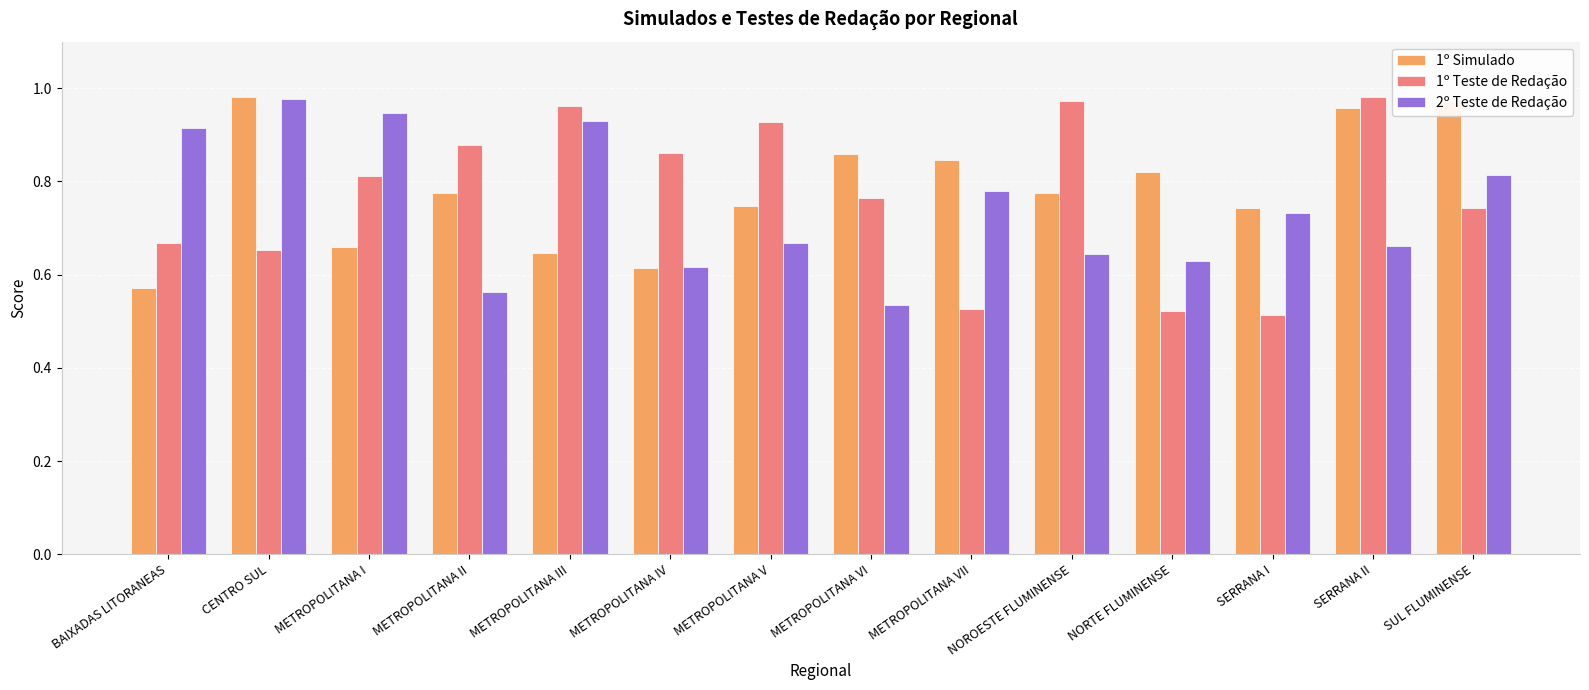

What is the label of the 11th bar from the right?

METROPOLITANA II